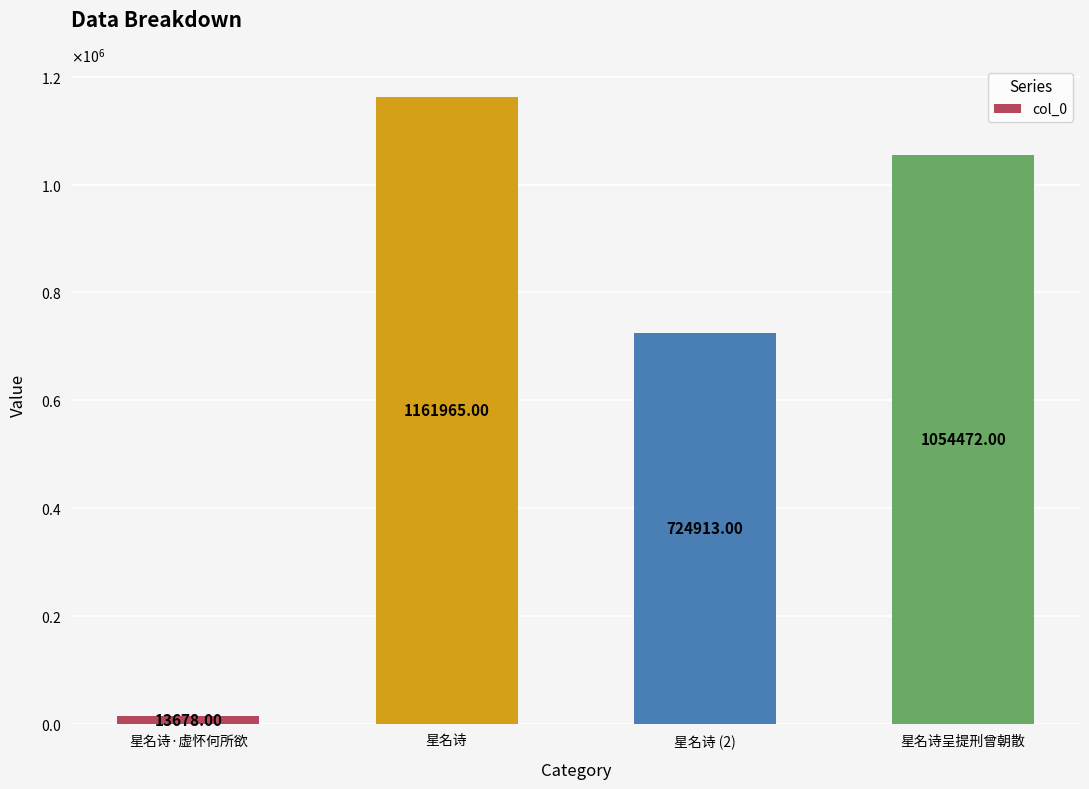

What is the change in value from 星名诗·虚怀何所欲 to 星名诗 (2)?

+711235